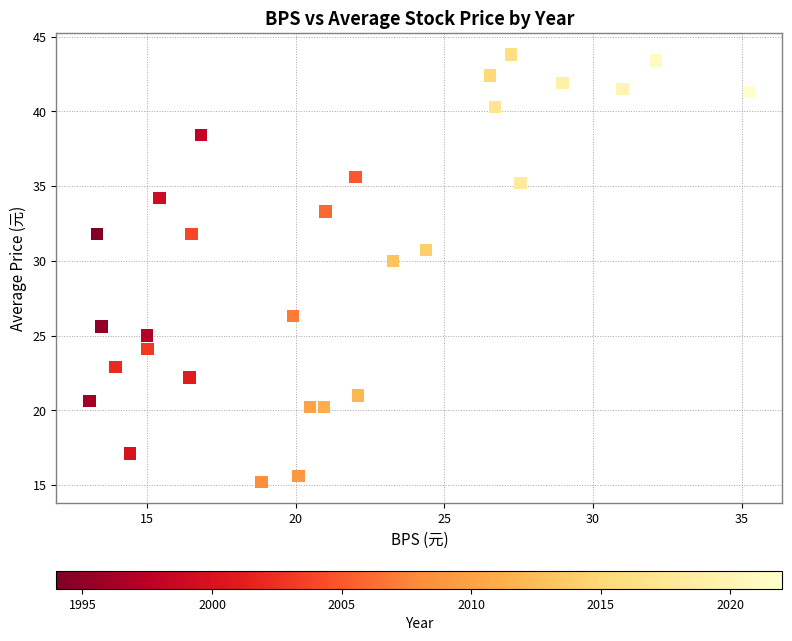

What is the range of X values (max minus min)?

22.2